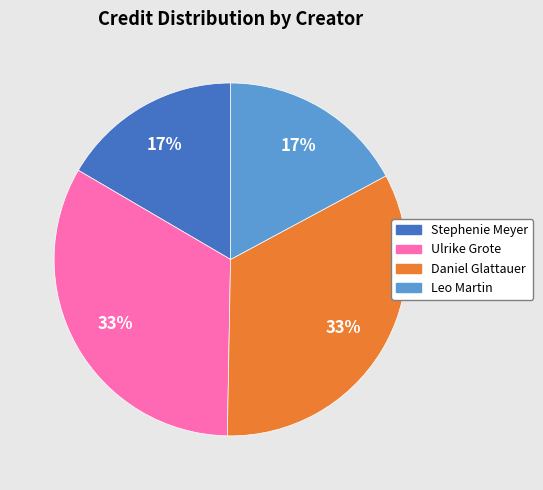

How many slices are in this pie chart?

4